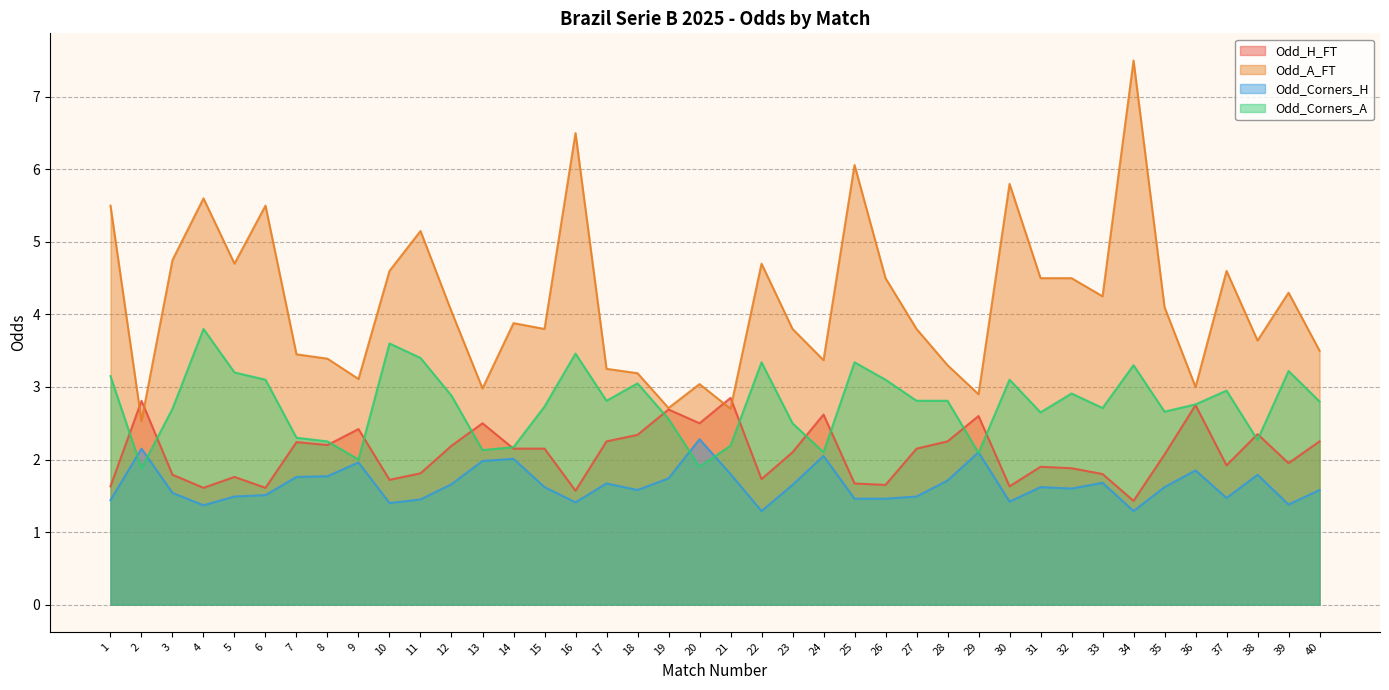

How many interior local peaks does the Odd_Corners_A series have?

11